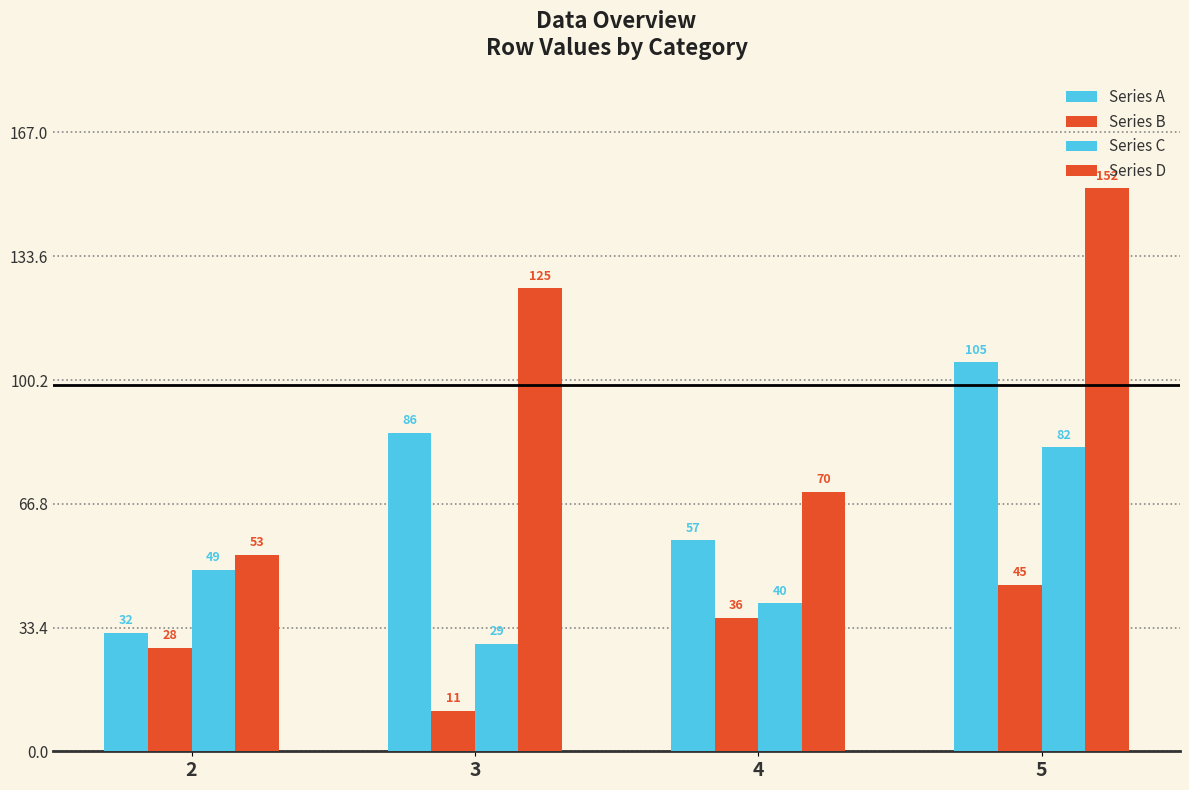

Are the bars grouped side by side (vs. stacked)?

Yes